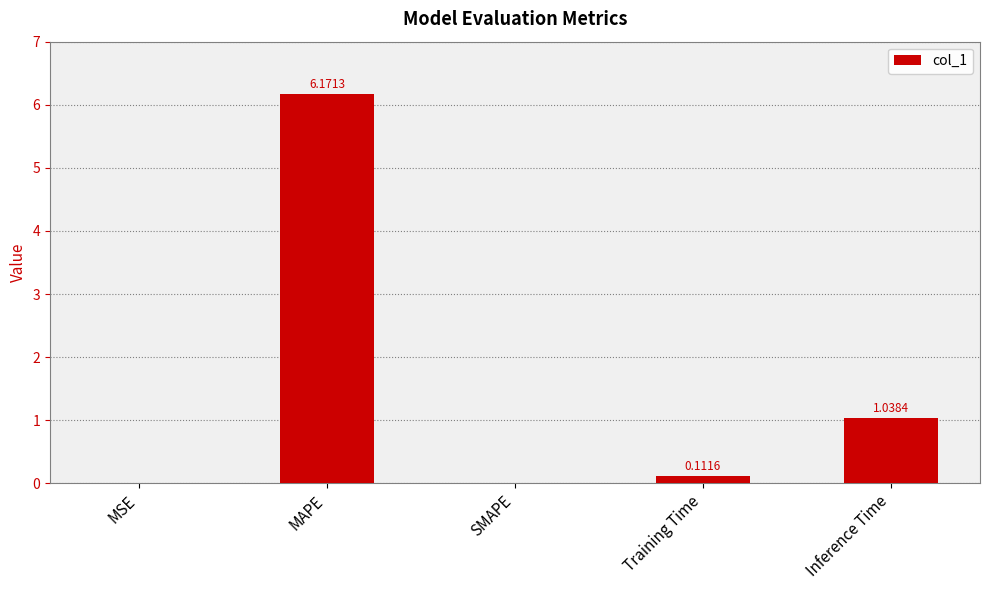

What is the difference between the values at MAPE and Inference Time?

5.1